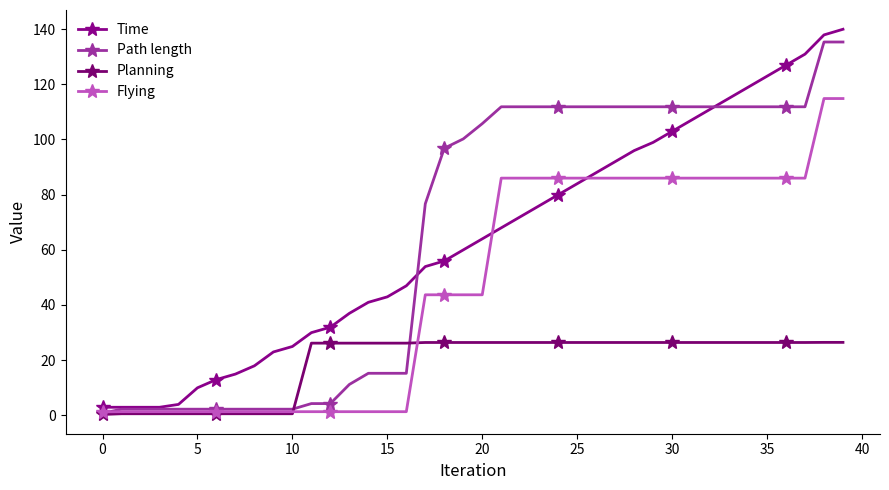

How many lines are shown in the chart?

4